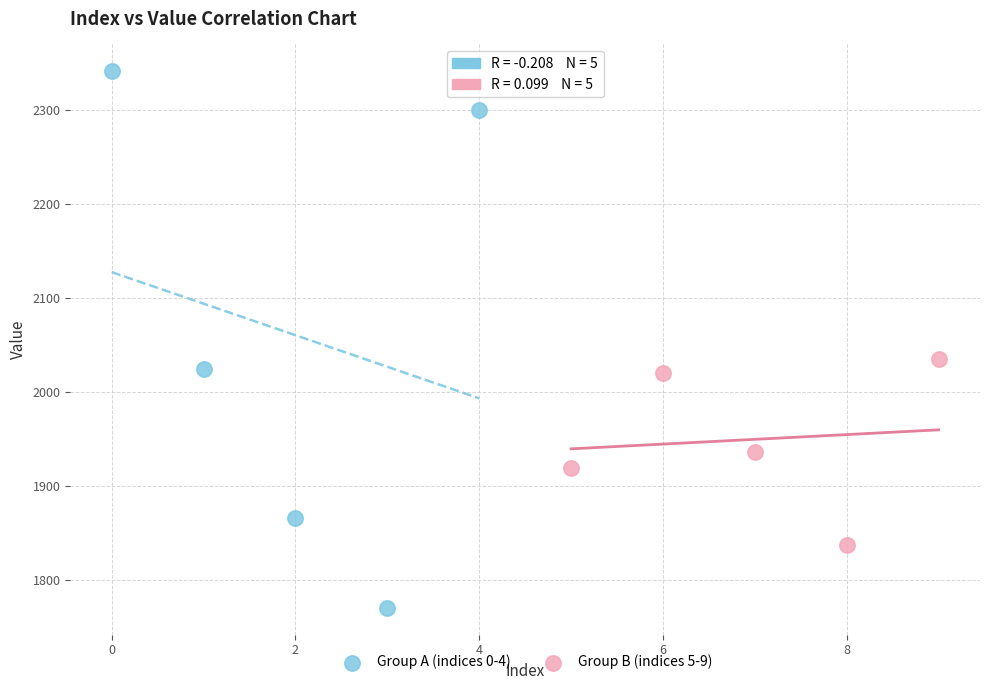

Which series reaches the minimum Y coordinate?

Group A (indices 0-4)